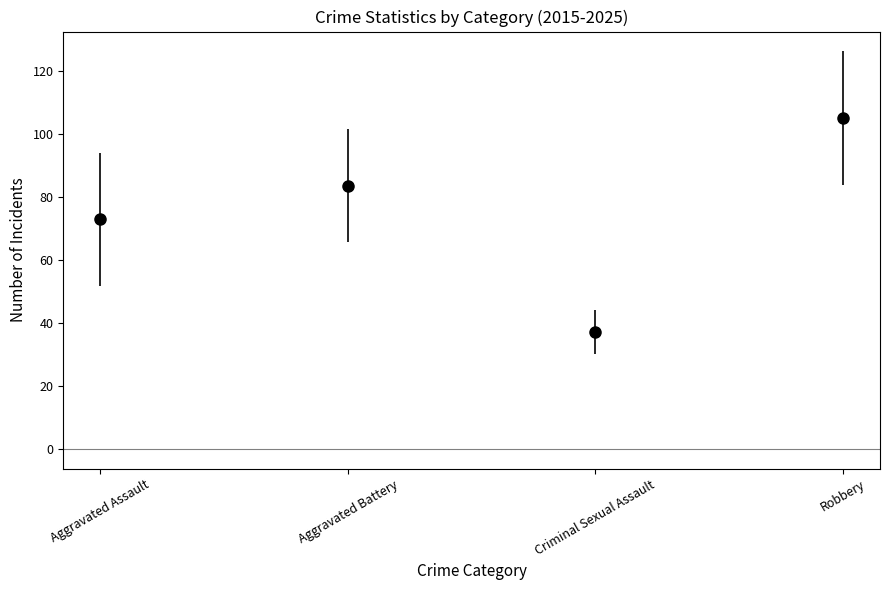

What is the average value?

74.6